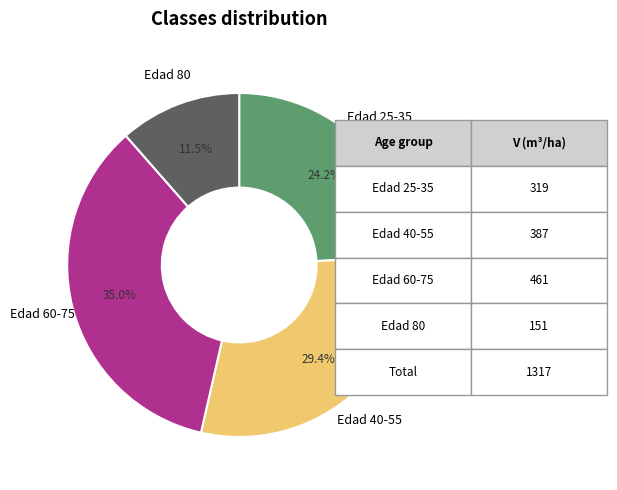

Does any single category account for the majority?

No